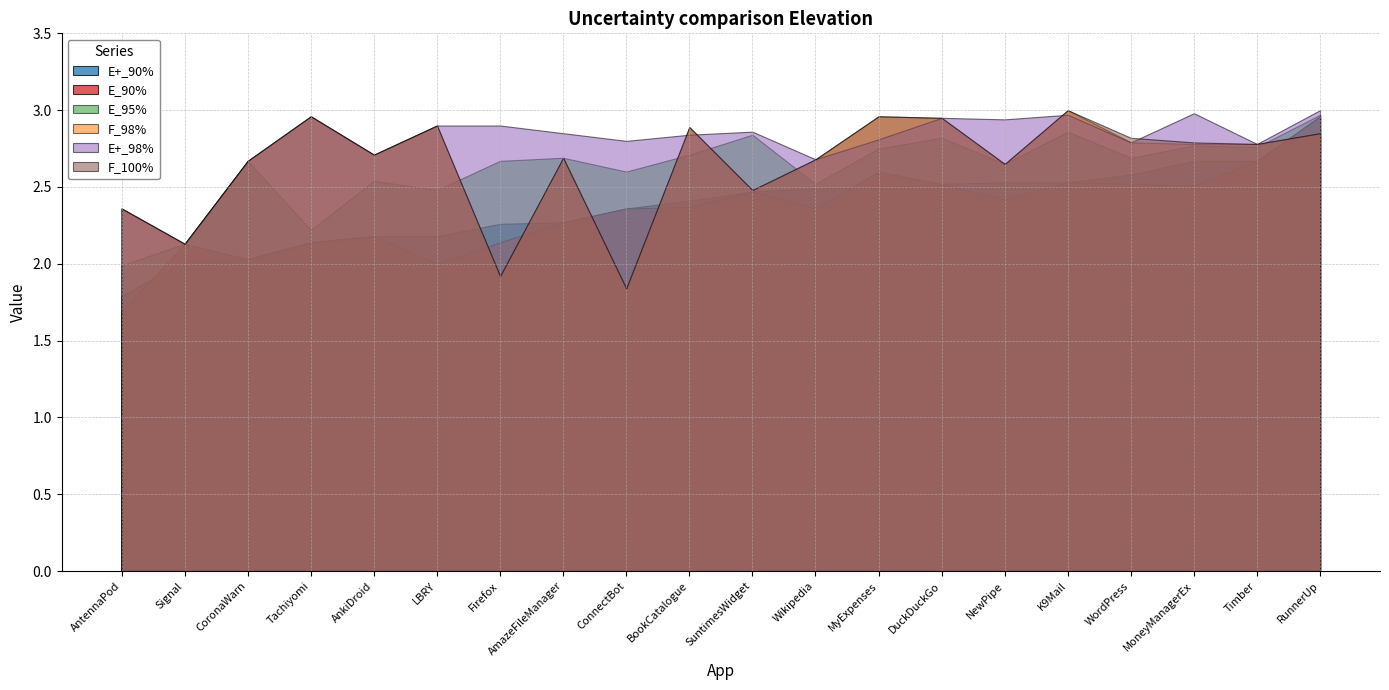

What is the sum of the E_95% values at AntennaPod and Timber?

4.8